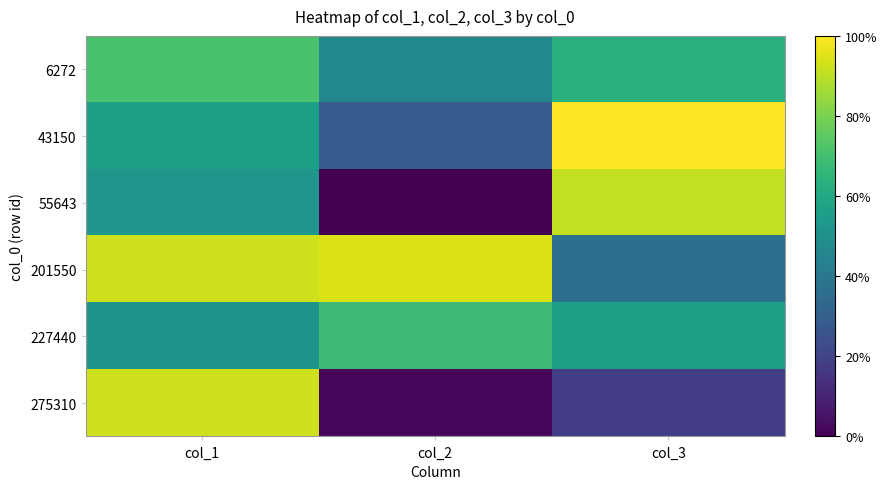

Reading left to right, extract all data points from this chart.

6272: col_1=4.1	col_2=1.9	col_3=3.4
43150: col_1=2.7	col_2=0.3	col_3=6.7
55643: col_1=2.4	col_2=-2.3	col_3=5.8
201550: col_1=6.0	col_2=6.2	col_3=1.0
227440: col_1=2.3	col_2=3.9	col_3=2.7
275310: col_1=6.0	col_2=-2.2	col_3=-0.7